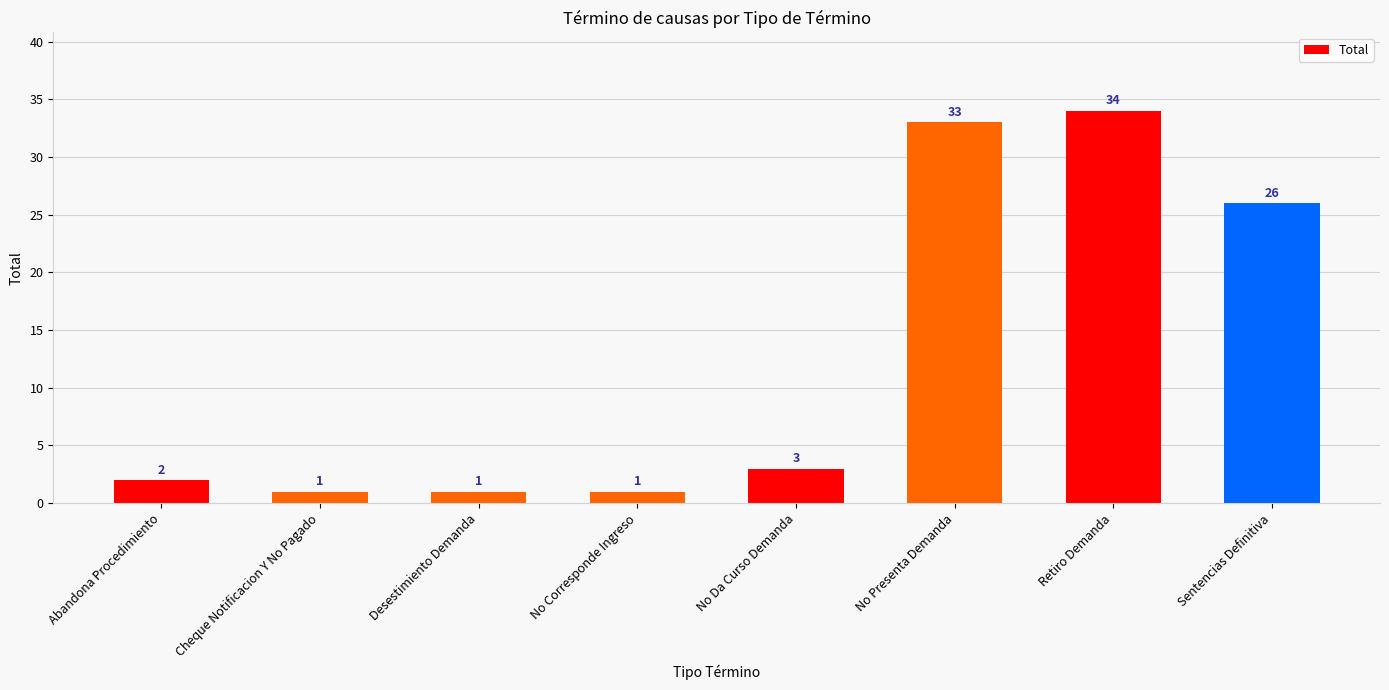

How many data points does each series have?

8